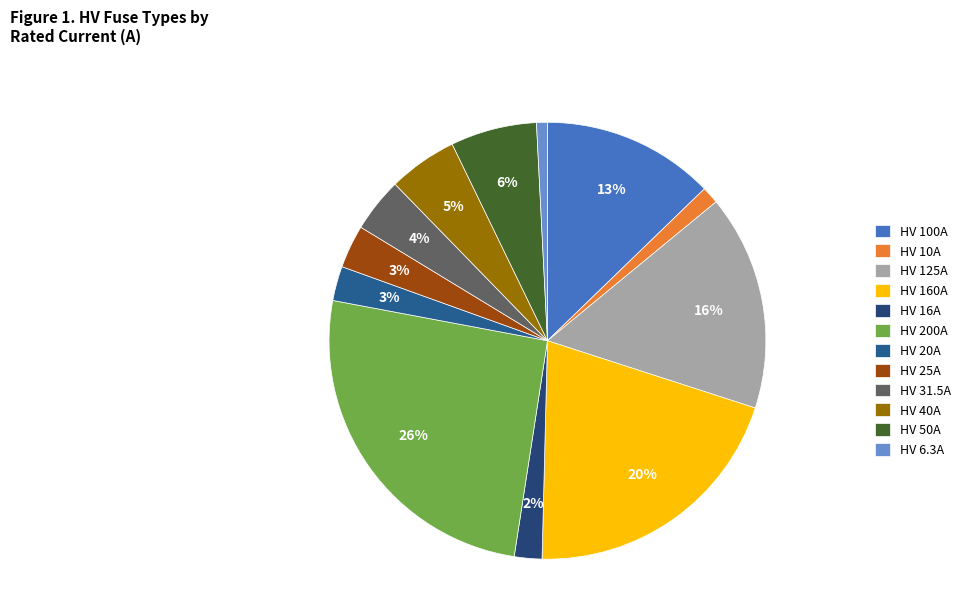

Rank the categories by value from highest to lowest.

HV 200A, HV 160A, HV 125A, HV 100A, HV 50A, HV 40A, HV 31.5A, HV 25A, HV 20A, HV 16A, HV 10A, HV 6.3A